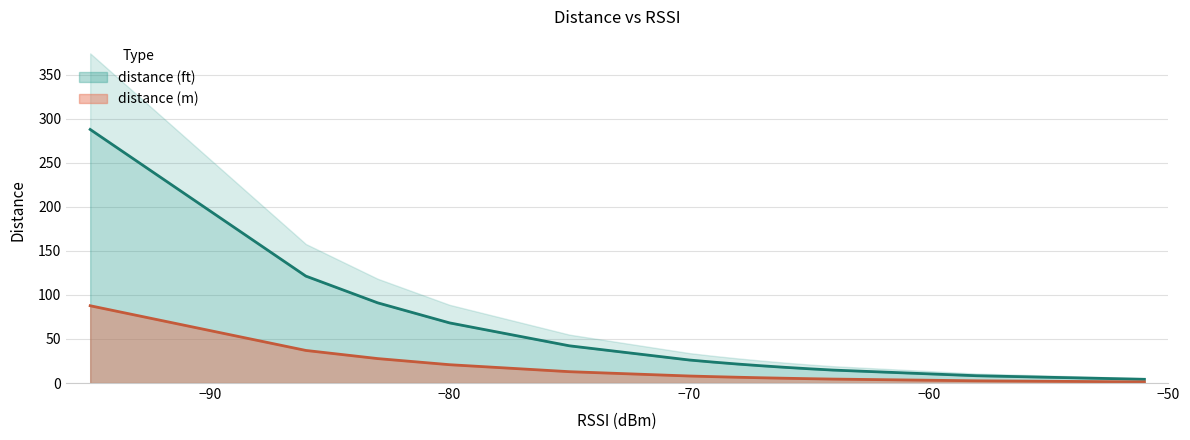

True or false: distance (ft) and distance (m) intersect in this chart.

False